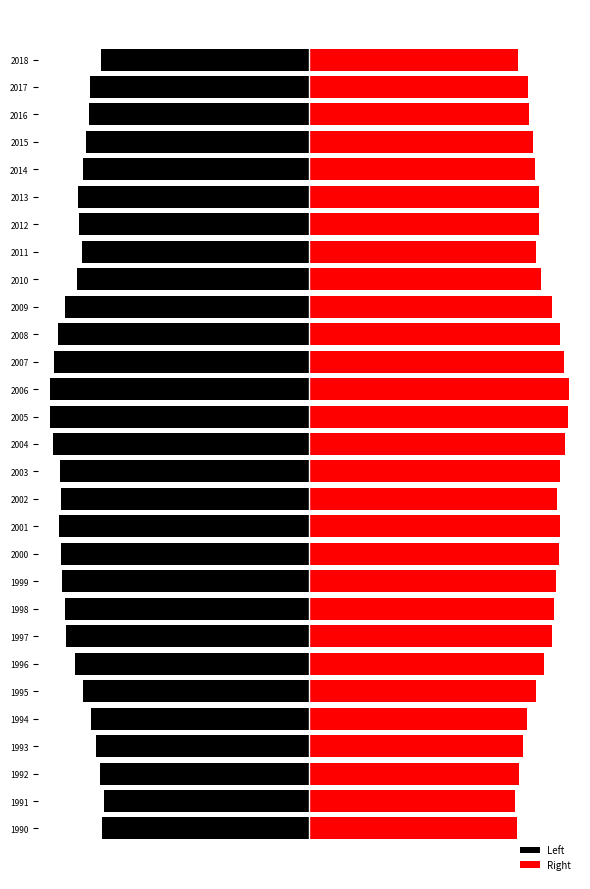

Reading left to right, list all the values displayed in this chart.

Left: -842.6	-835.0	-848.9	-867.8	-884.5	-918.9	-952.9	-987.5	-993.6	-1003.6	-1009.3	-1017.2	-1006.4	-1012.3	-1039.2	-1052.5	-1054.7	-1037.1	-1020.1	-990.5	-941.5	-921.8	-934.1	-937.1	-916.7	-906.6	-895.9	-890.7	-846.9
Right: 846.1	834.9	850.6	867.0	885.4	921.1	953.7	987.4	995.1	1001.8	1013.3	1017.4	1006.7	1017.7	1039.4	1053.1	1056.4	1034.3	1020.6	986.8	941.7	922.5	933.1	934.6	916.4	907.4	894.6	888.5	849.9